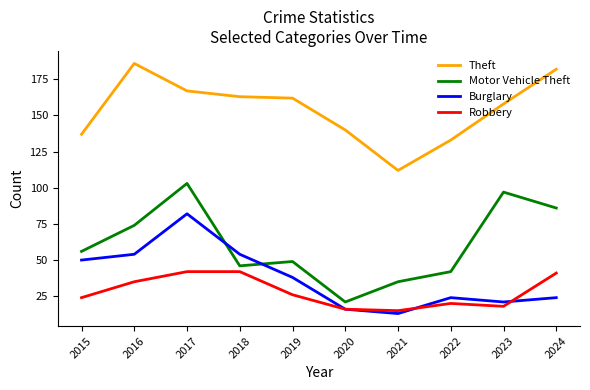

Reading left to right, transcribe all the data shown in this chart.

Theft: 137	186	167	163	162	140	112	133	158	182
Motor Vehicle Theft: 56	74	103	46	49	21	35	42	97	86
Burglary: 50	54	82	54	38	16	13	24	21	24
Robbery: 24	35	42	42	26	16	15	20	18	41